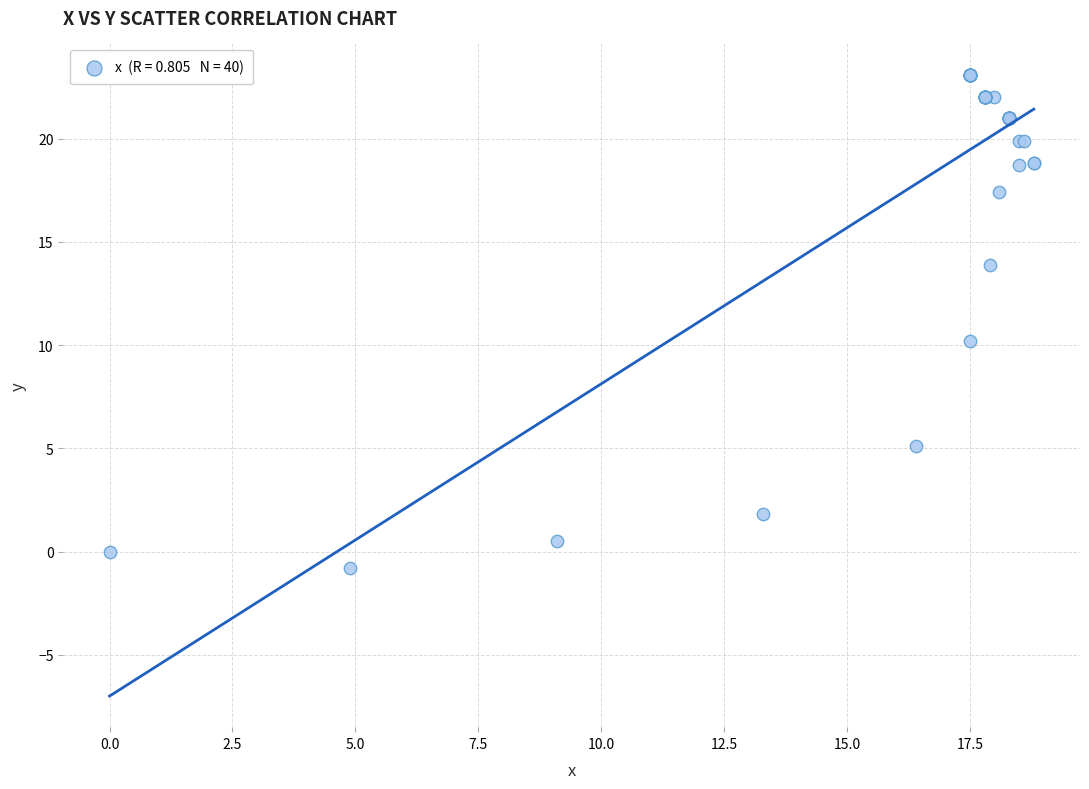

What Y value in the scatter plot is closest to 11?

10.2